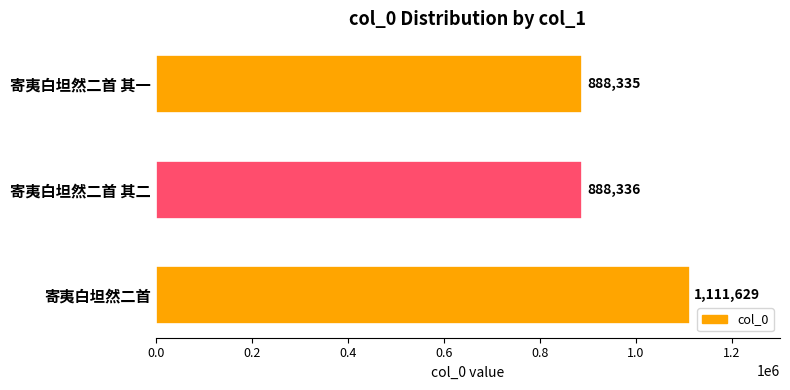

What is the average value?

962767